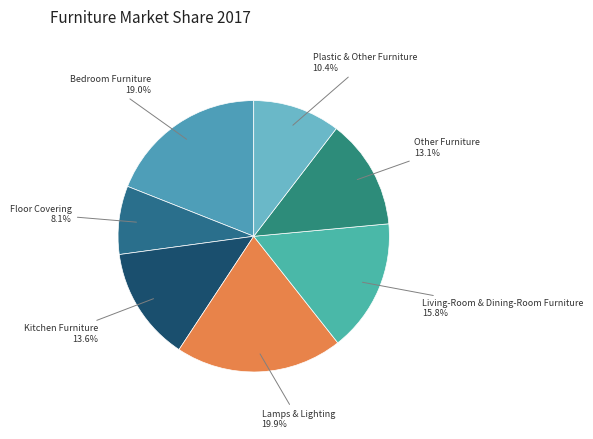

Count the number of slices in the pie.

7